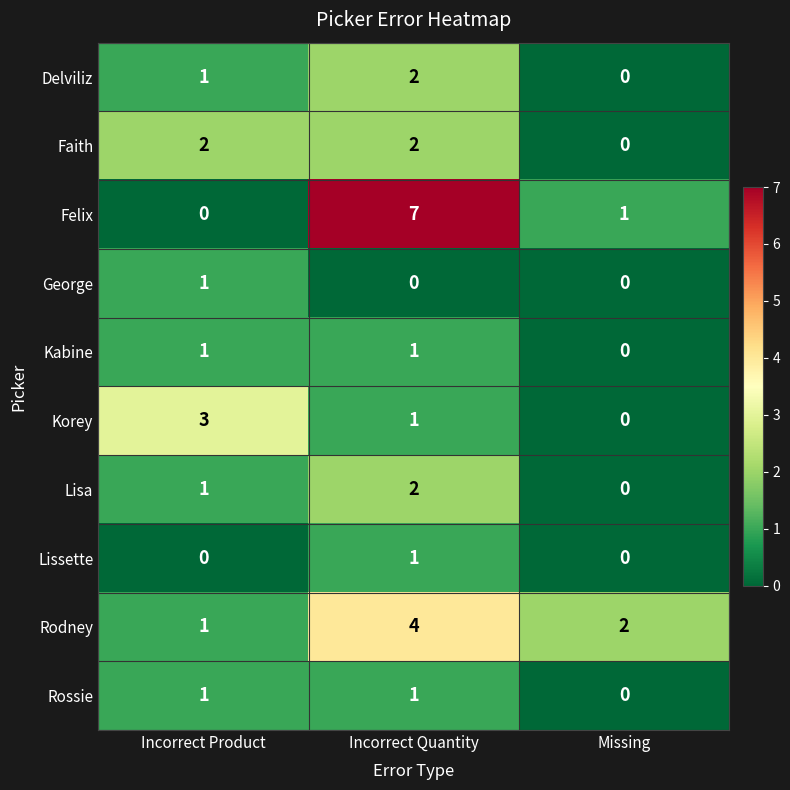

Where does the Korey series first go above 1?

Incorrect Product